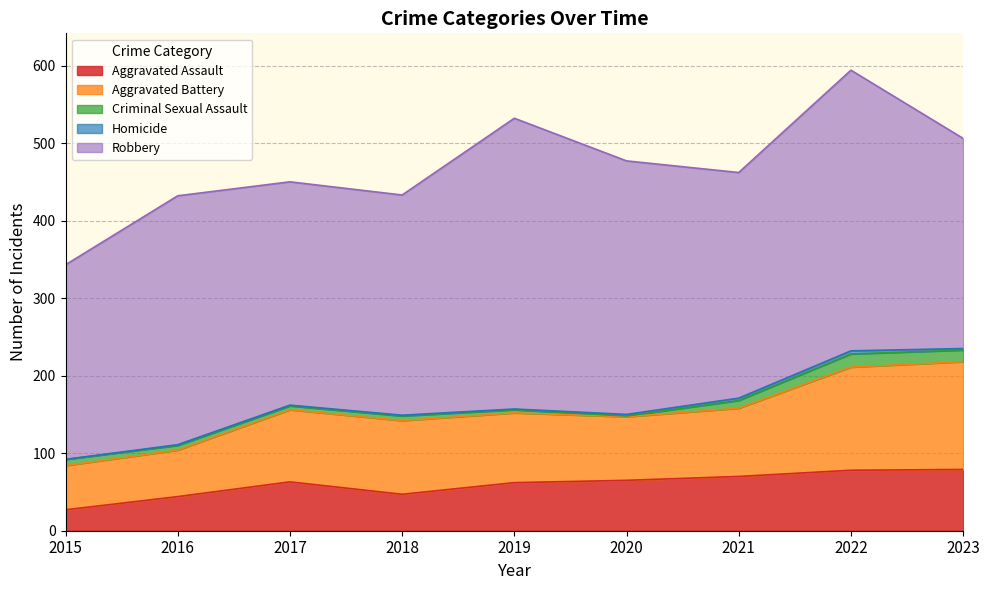

Between 2019 and 2022, which is larger?

2022